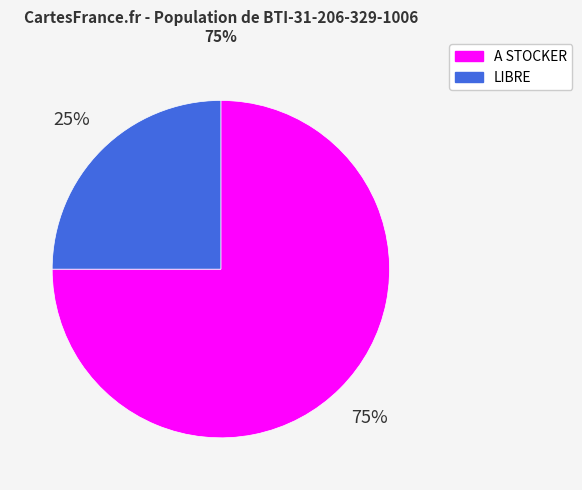

What percentage is the LIBRE slice, to the nearest percent?

25%